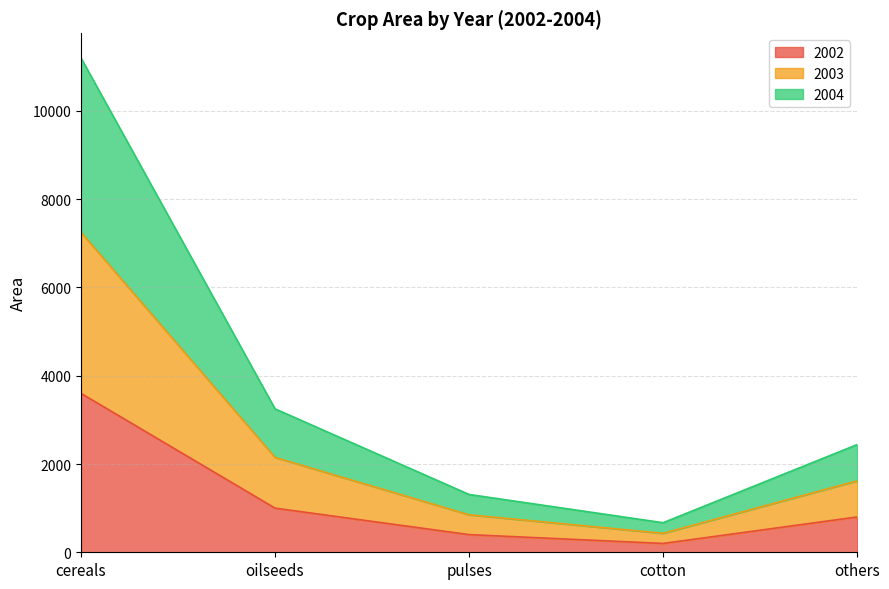

True or false: 2004 and 2002 cross at least once.

False